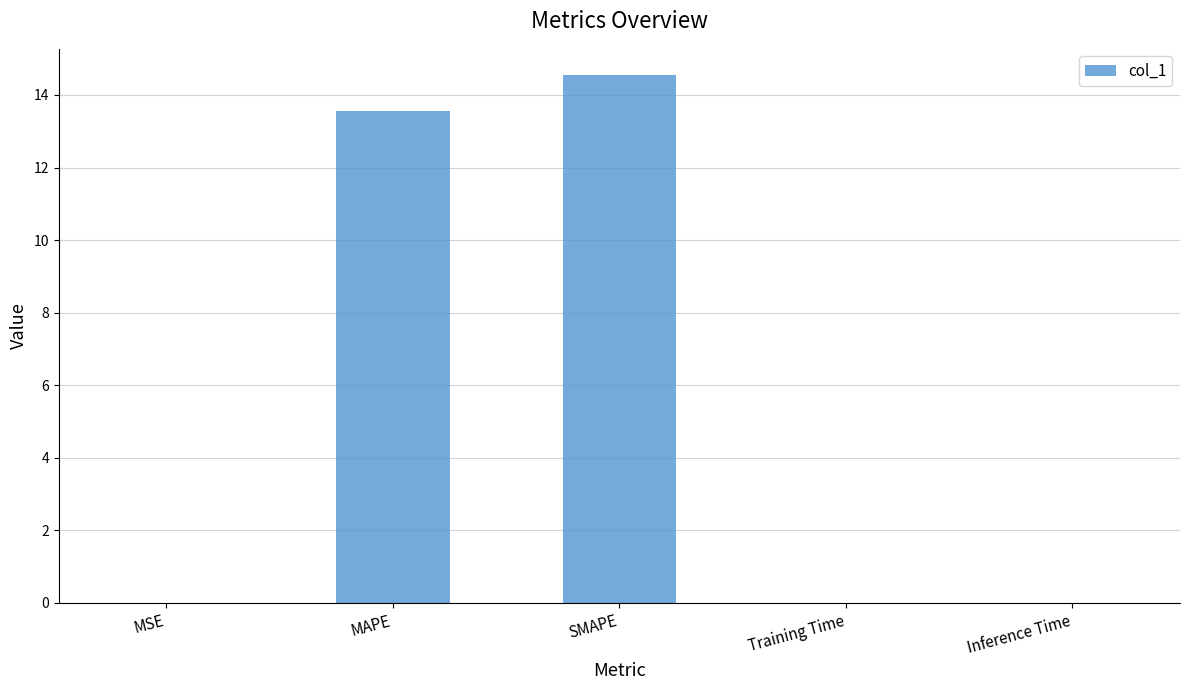

Approximately how many times larger is the value at SMAPE compared to MAPE?

1.1